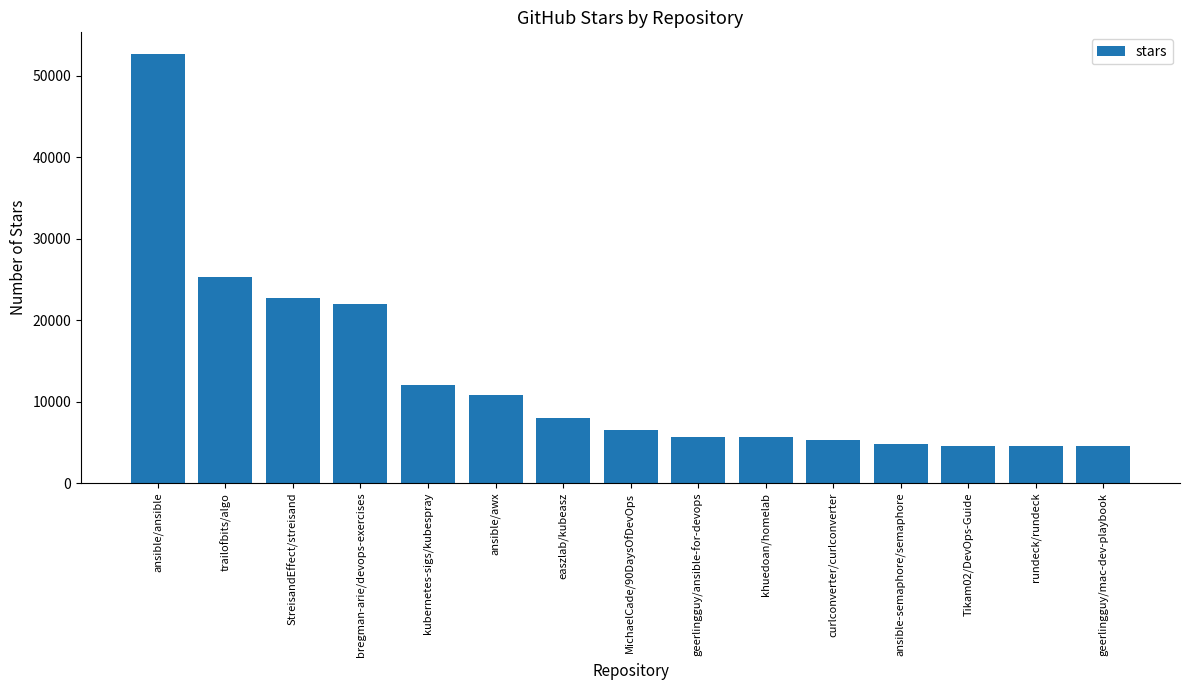

What is the maximum value shown in the chart?

52700